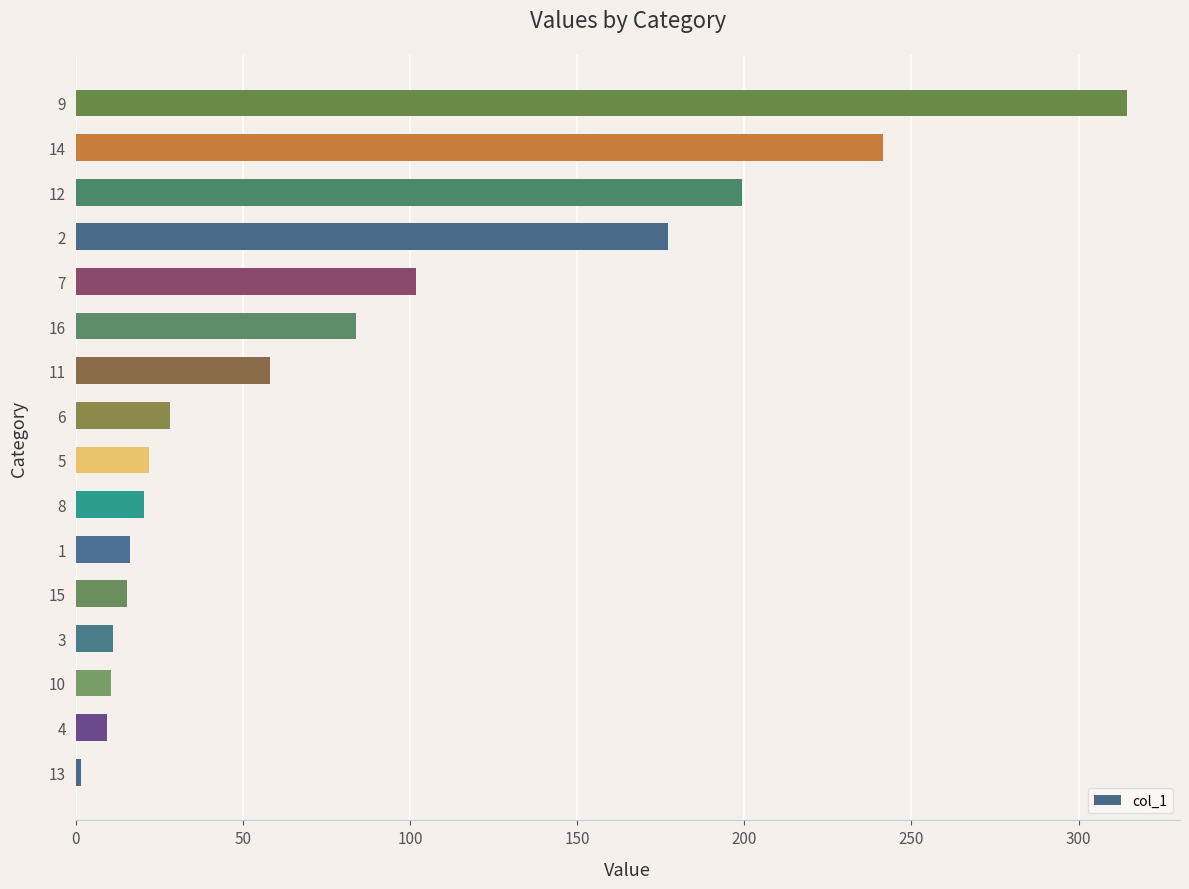

Where is the data nearest to the value 158?

2